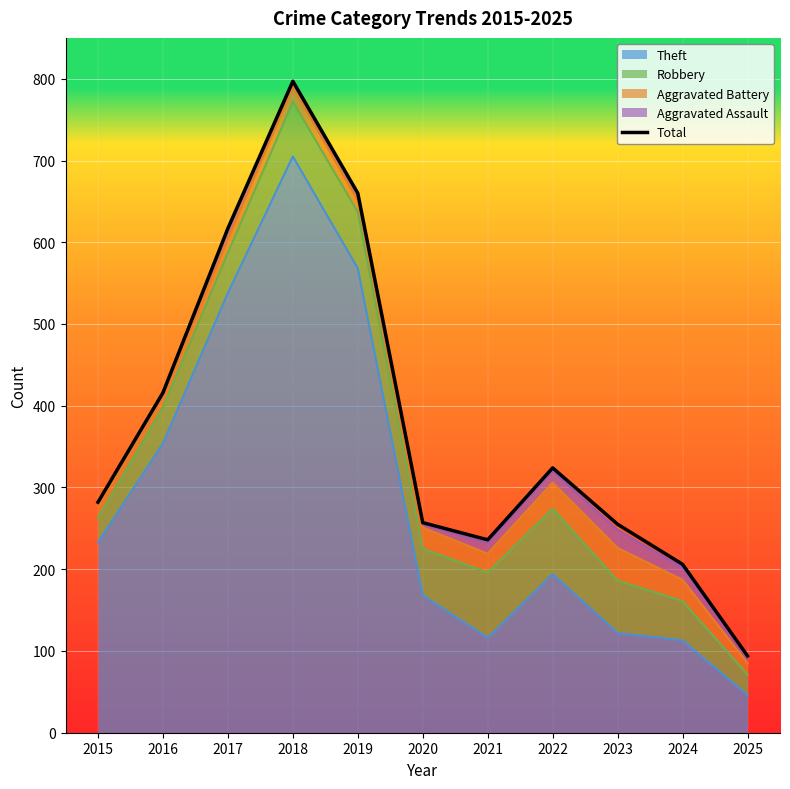

Where is the data nearest to the value 445?

2016